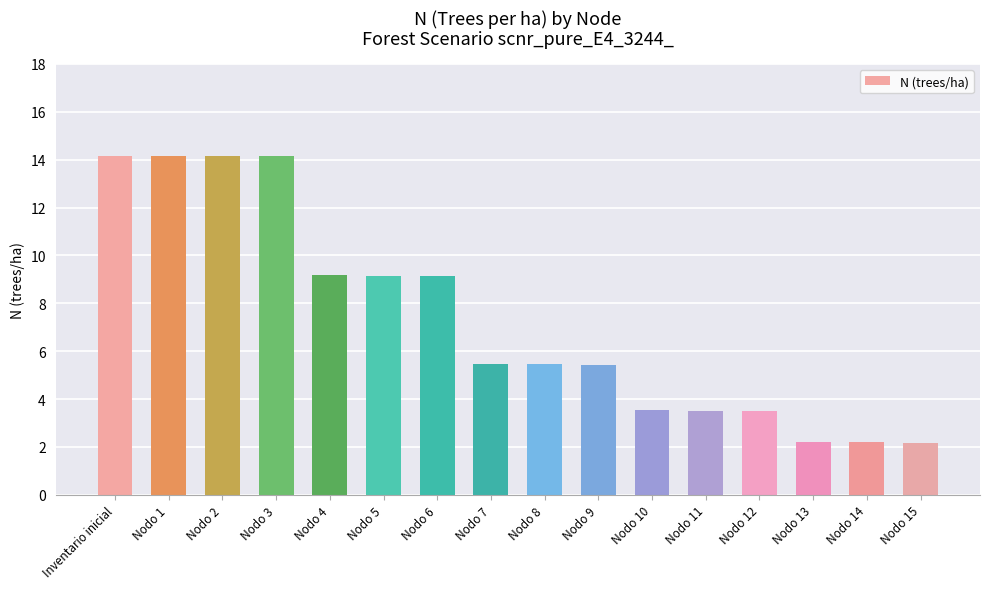

The value at Nodo 1 is 7.0. True or false?

False